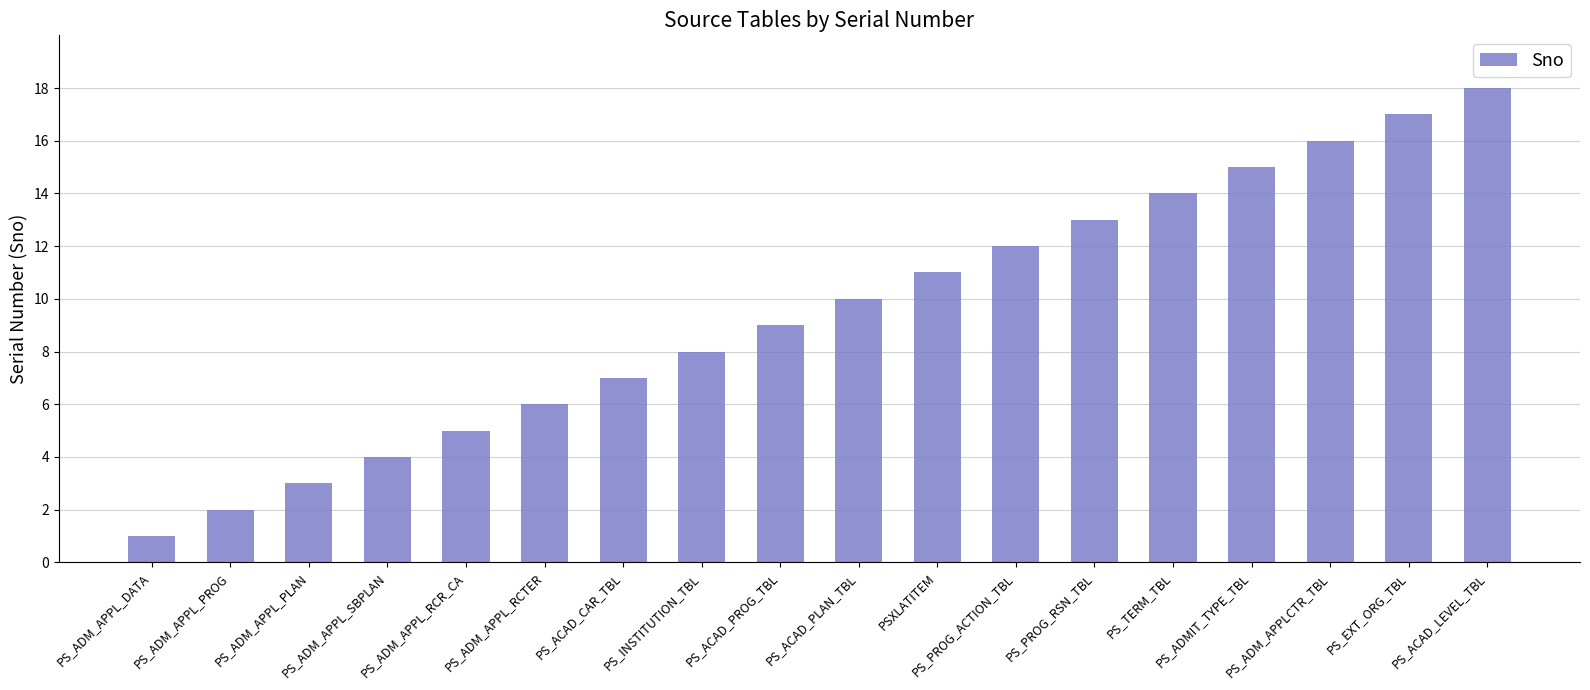

What is the difference between the second highest and second lowest values?

15